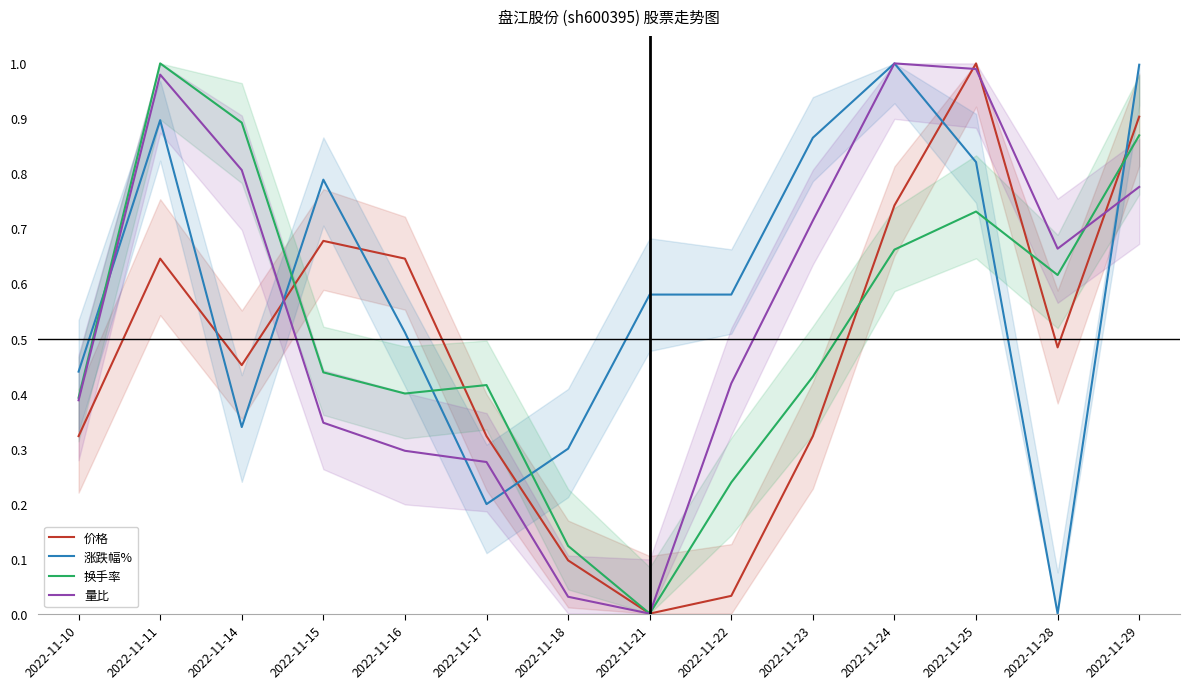

At how many categories does at least one series exceed 0?

14